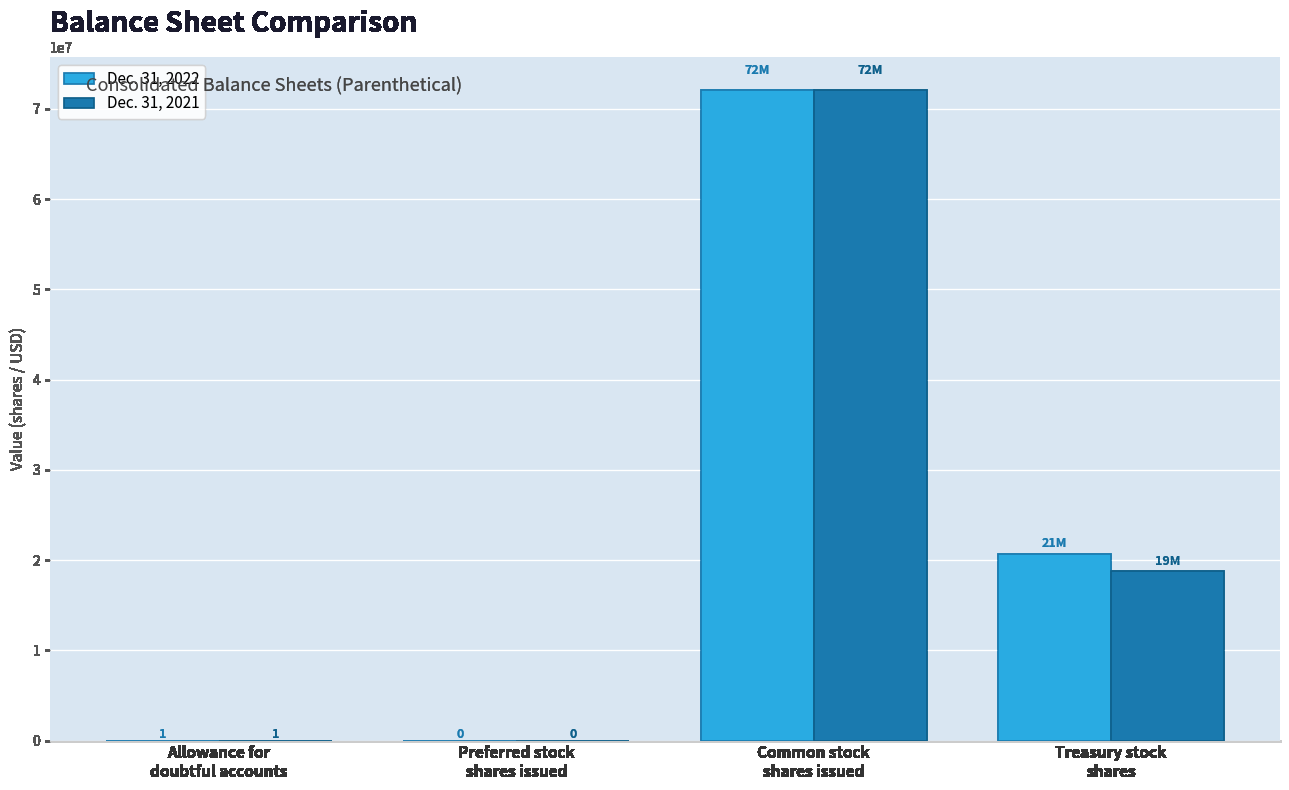

At which label does Dec. 31, 2022 first exceed 20700357?

Common stock
shares issued